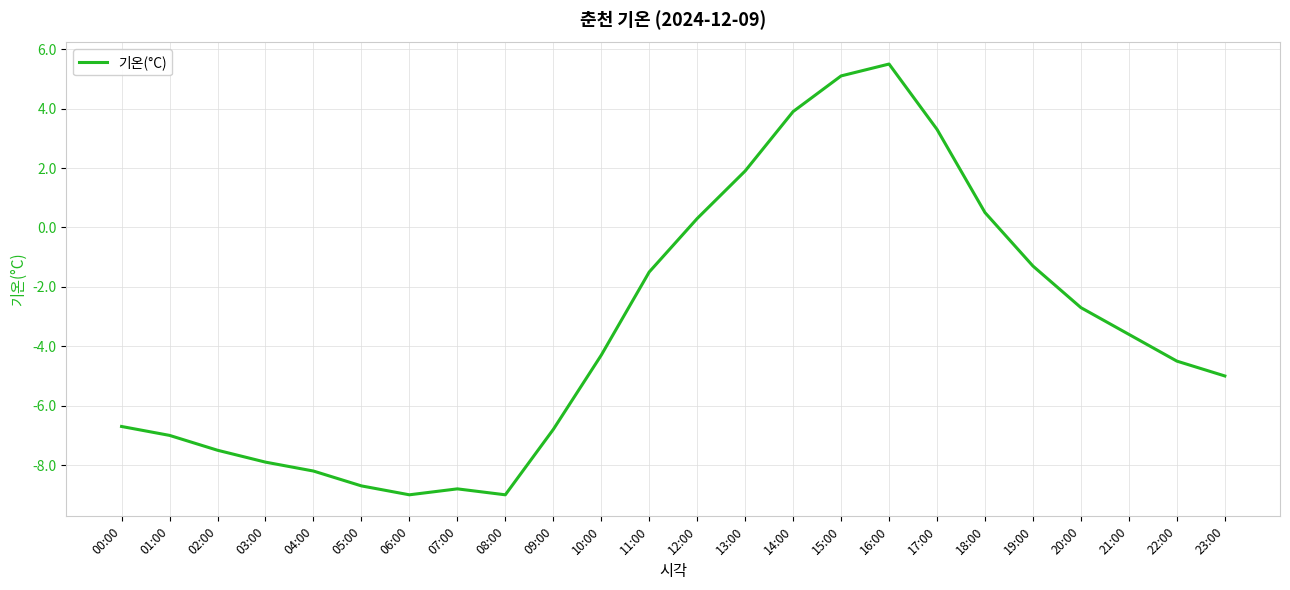

True or false: there are more than 0 points higher than both neighbors.

True